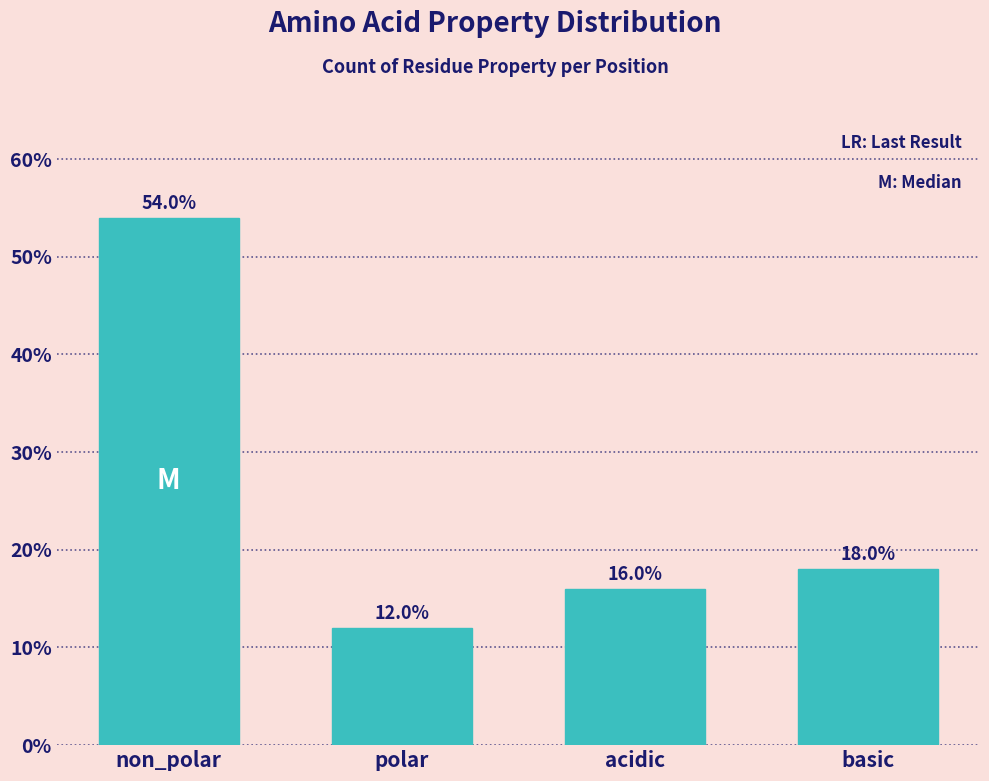

Reading right to left, what are all the values shown in this chart?

basic=18	acidic=16	polar=12	non_polar=54